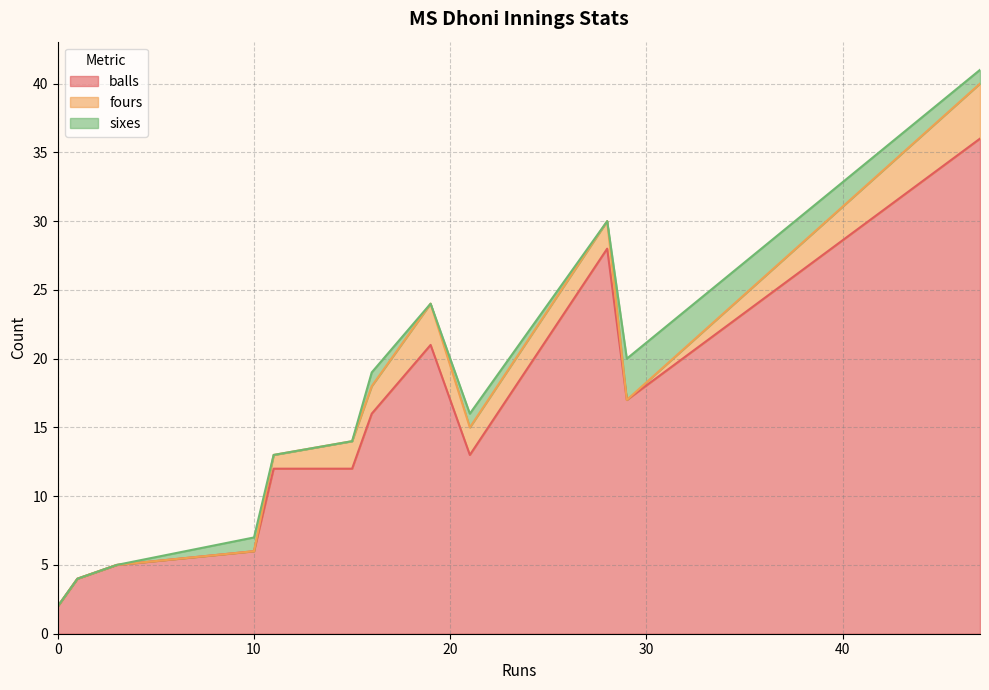

Which series has the largest total across all categories?

balls